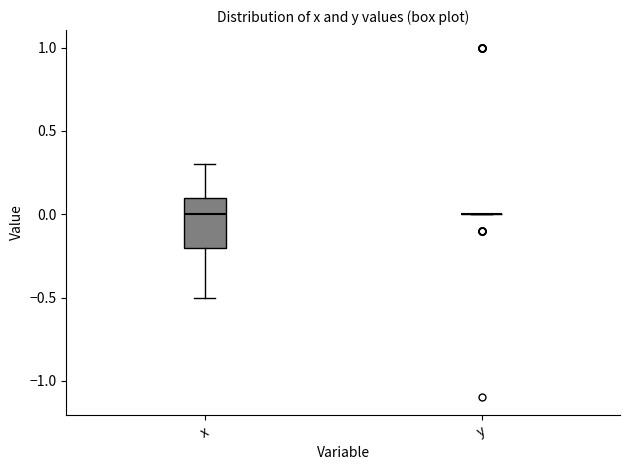

Where is the upper edge of the box for x on the y-axis? The values are not printed on the chart, so give them approximately, as read against the axis.

0.1